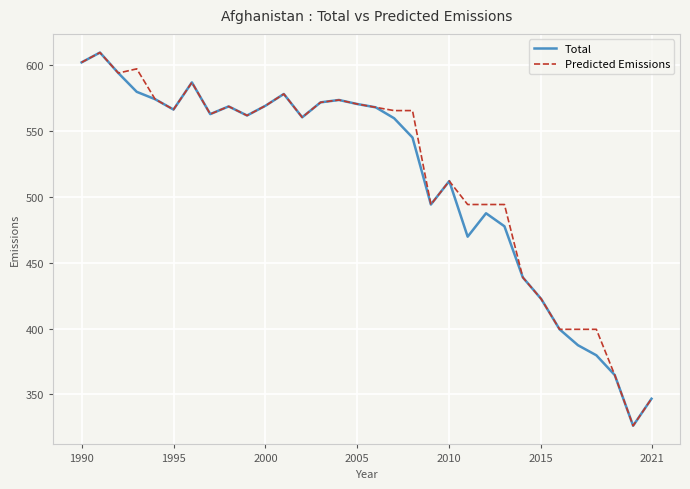

What is the minimum value shown in the chart?

326.3